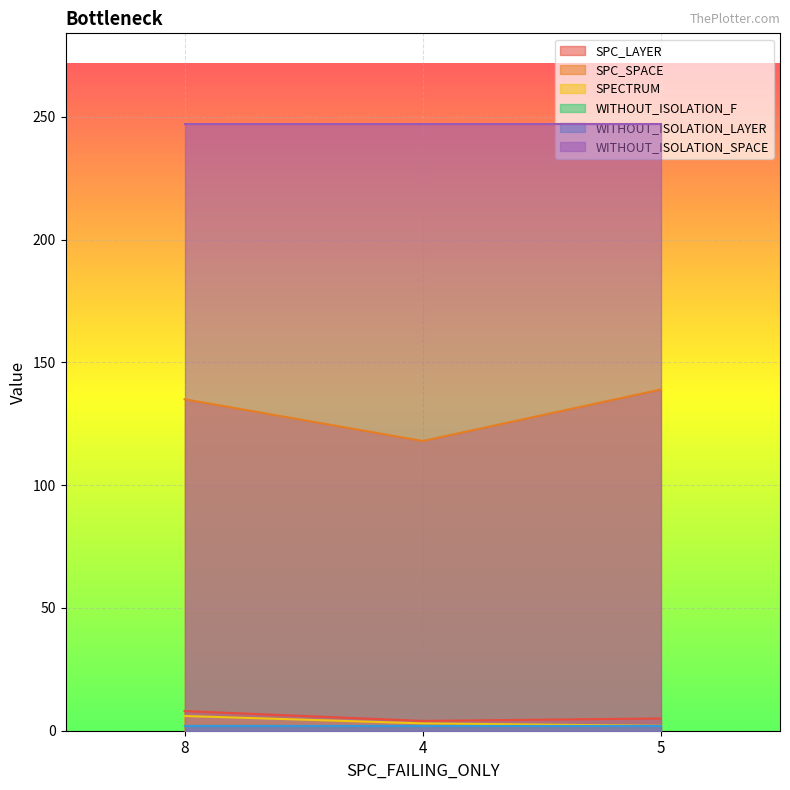

Does the chart display data point markers on the line(s)?

No